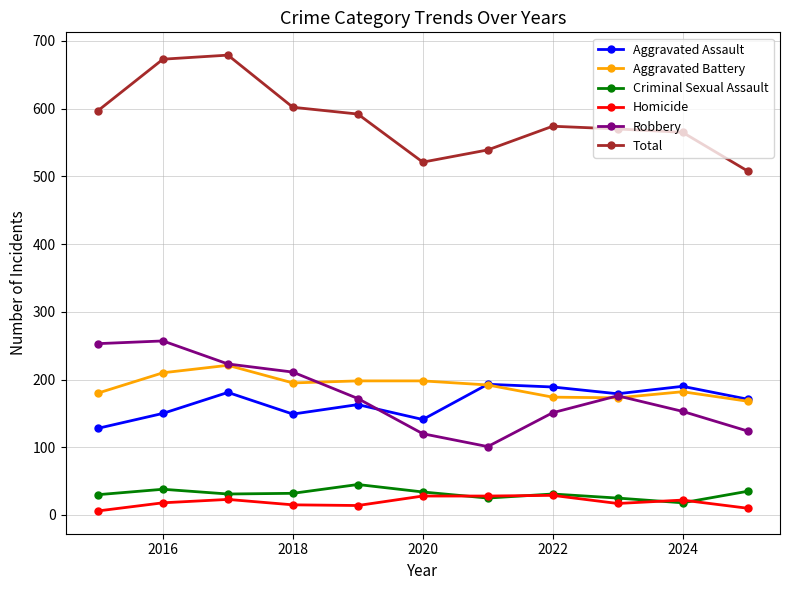

What is the highest value of the Robbery series?

257